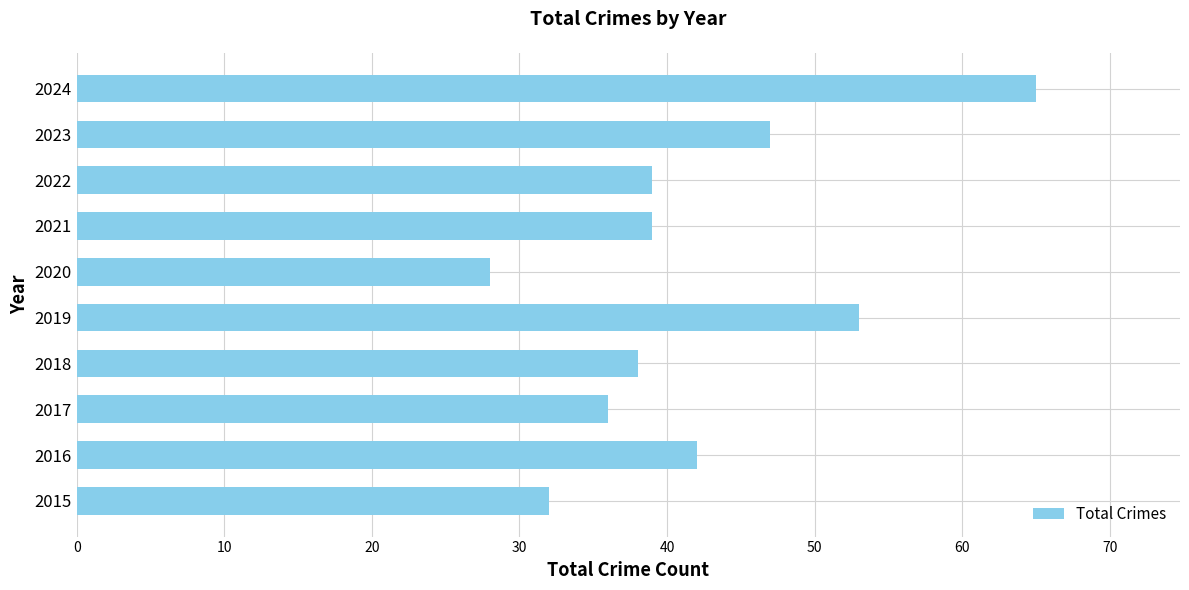

Are the bars grouped side by side (vs. stacked)?

No